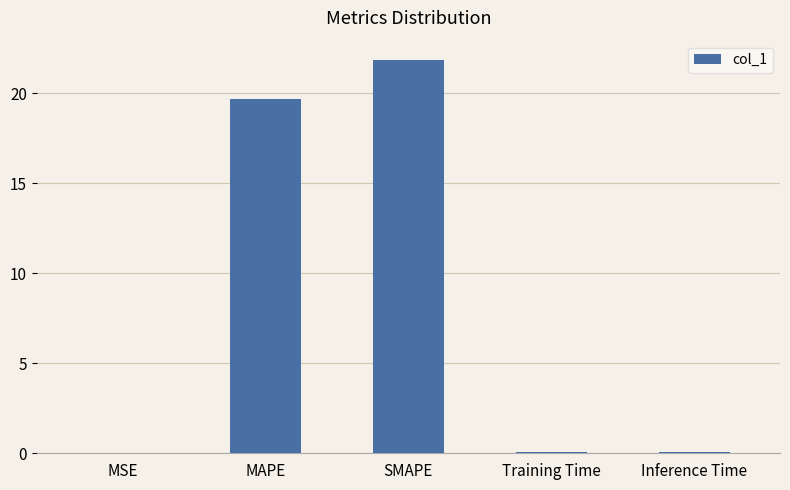

What is the greatest value displayed?

21.8